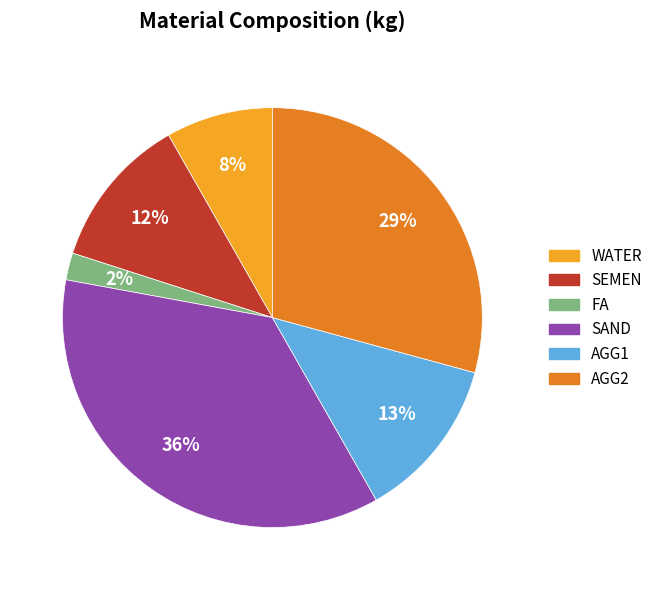

Is it true that AGG2 is 42% of the pie?

False